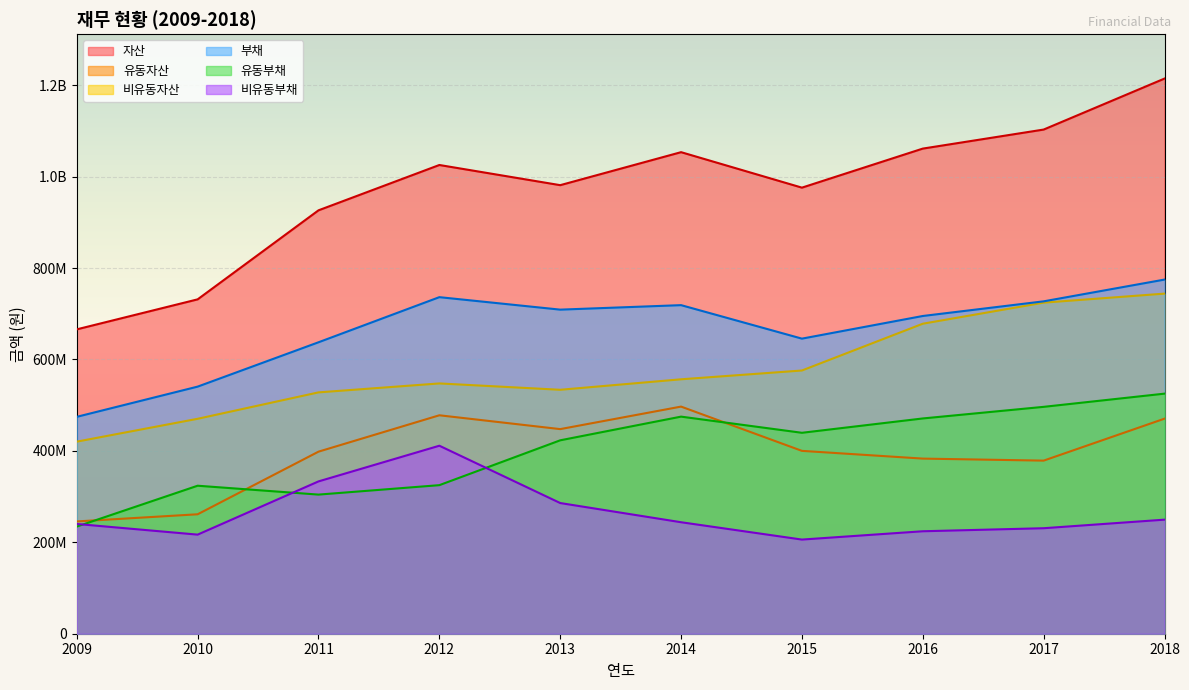

Does the chart display data point markers on the line(s)?

No